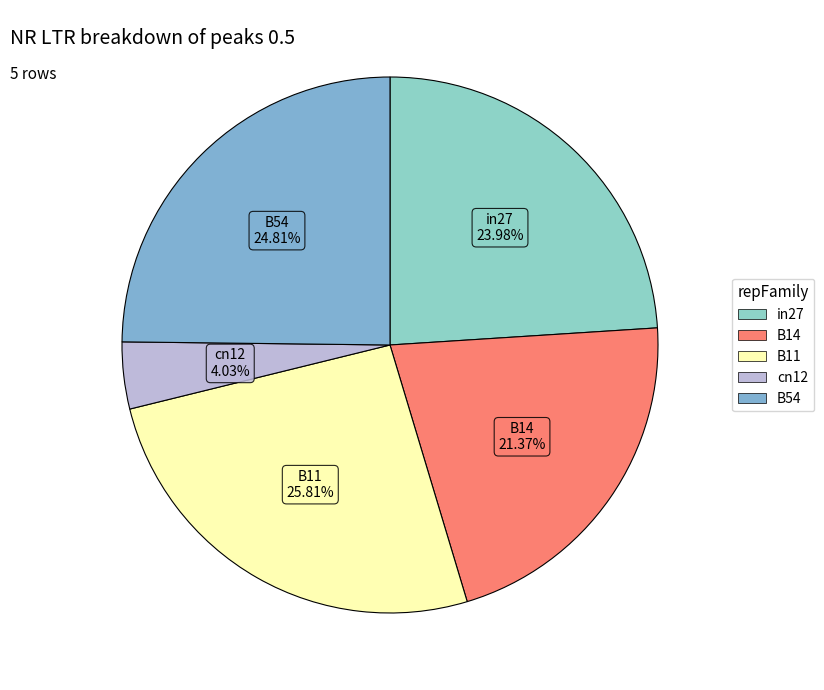

True or false: B54 accounts for 25% of the total.

True